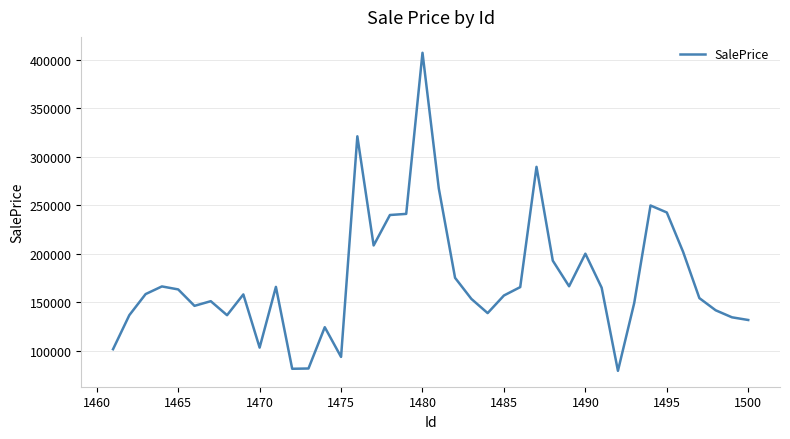

What is the difference between the maximum and minimum values?

327678.7